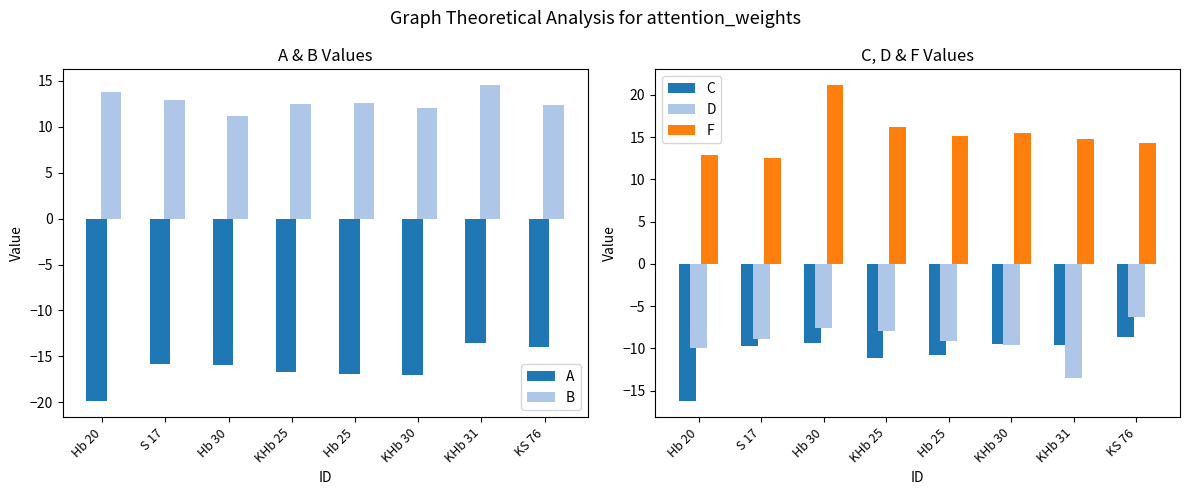

Reading left to right, list all the values displayed in this chart.

A: -19.9	-15.9	-16.0	-16.7	-17.0	-17.0	-13.5	-14.0
B: 13.8	12.9	11.2	12.5	12.5	12.0	14.5	12.3
C: -16.3	-9.8	-9.3	-11.1	-10.8	-9.5	-9.6	-8.7
D: -9.9	-8.9	-7.5	-8.0	-9.1	-9.6	-13.5	-6.3
F: 12.9	12.6	21.1	16.2	15.1	15.5	14.8	14.4